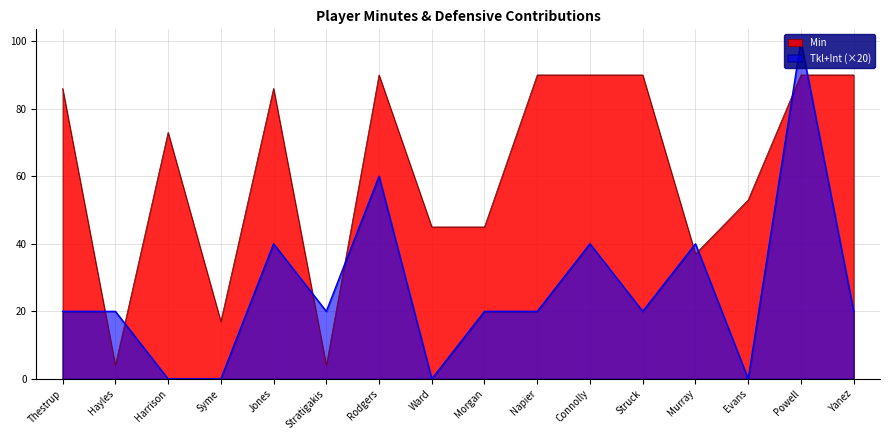

How many lines are shown in the chart?

2